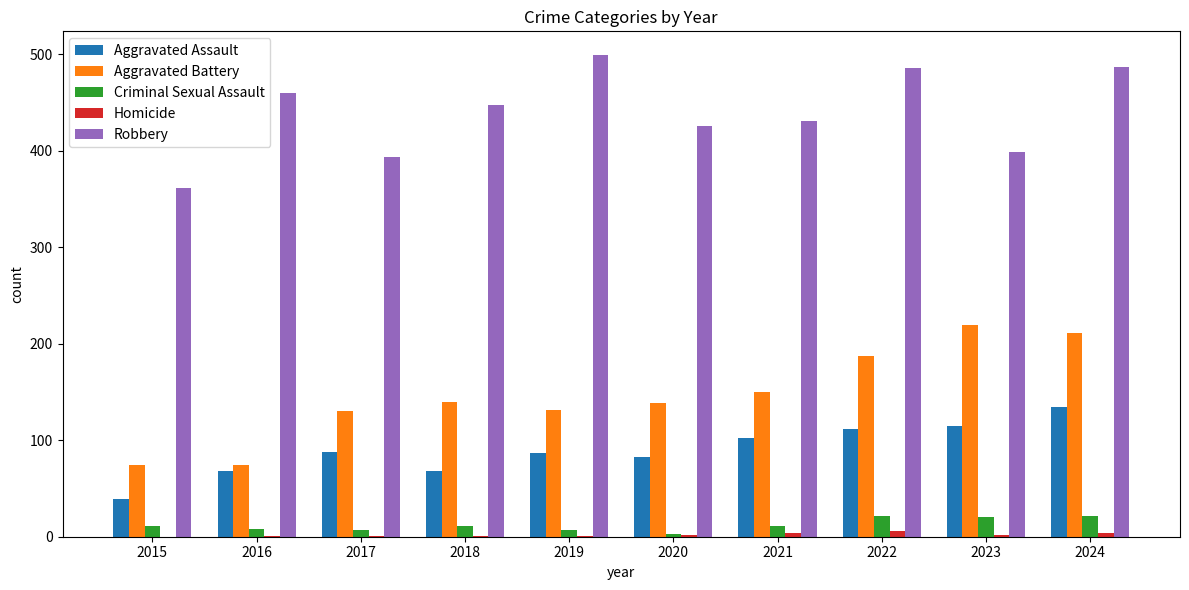

What is the sum of all Robbery values?

4392